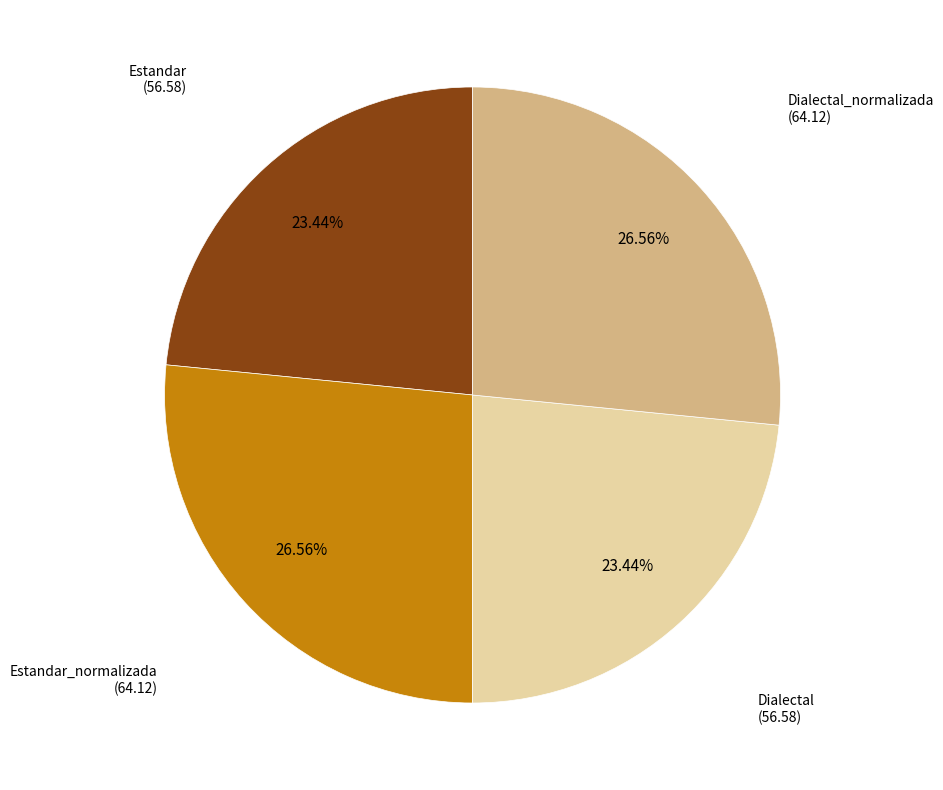

Is there a majority slice in this chart?

No